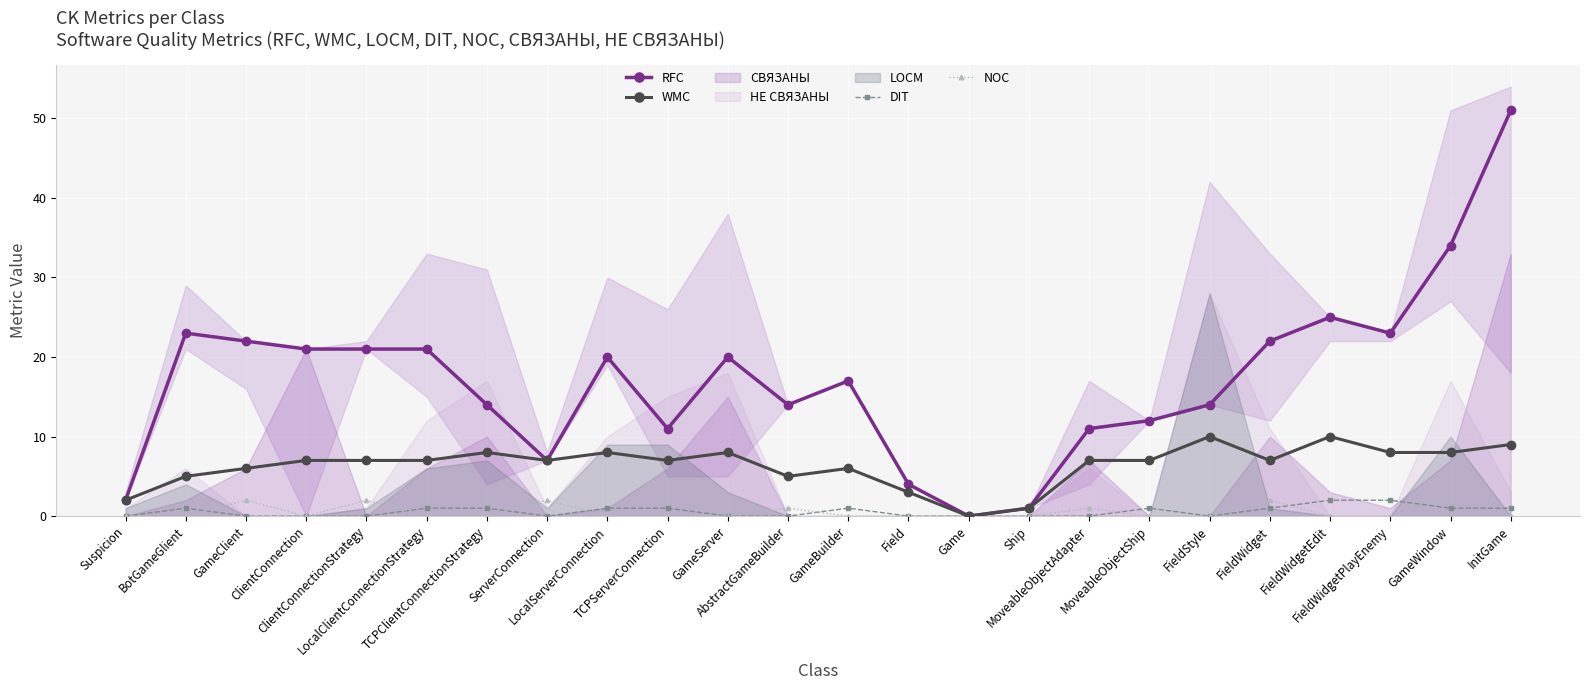

At which category does NOC reach its first local valley?

ClientConnection